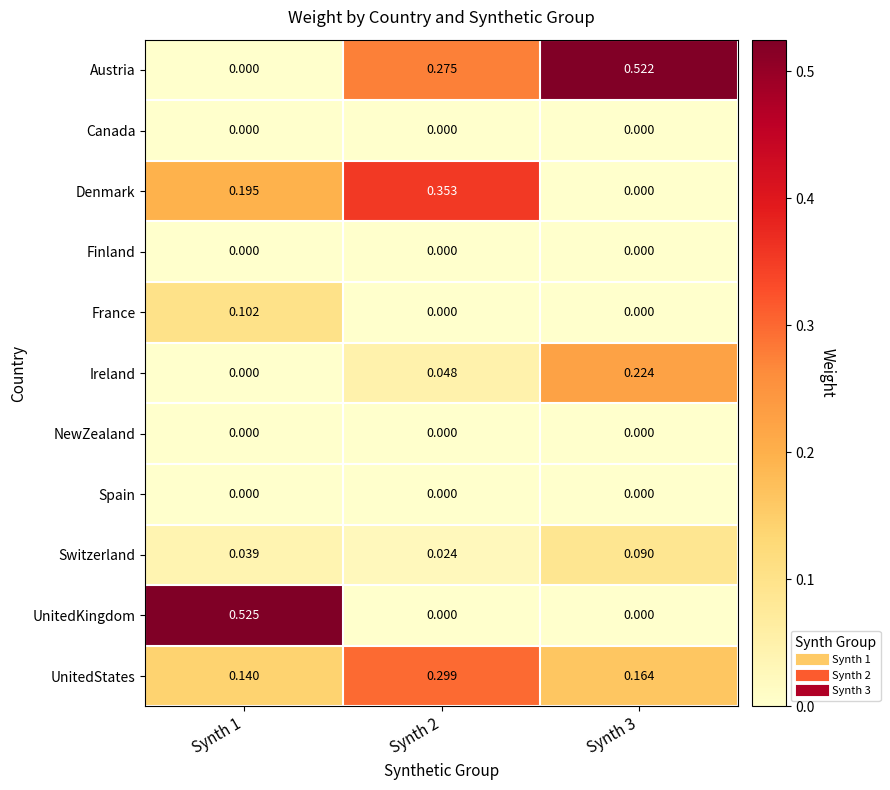

Between Synth 2 and Synth 3, which series saw the biggest shift?

Denmark